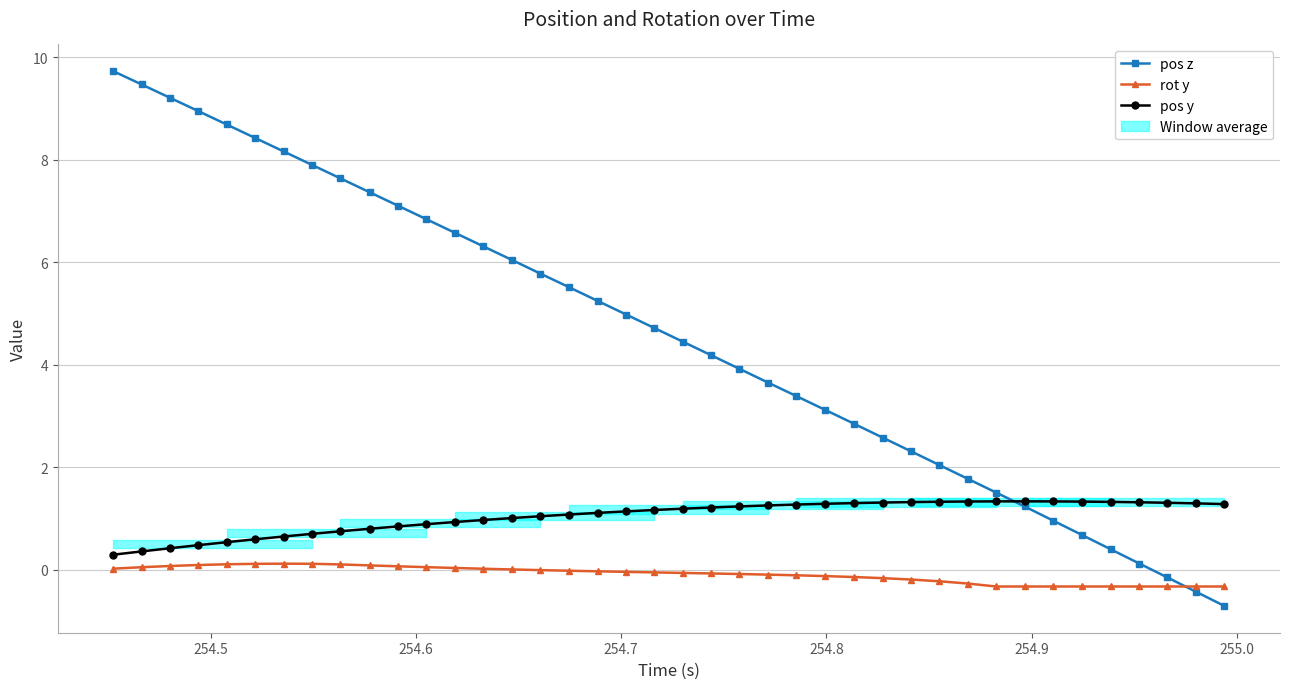

What is the minimum value shown in the chart?

-0.7